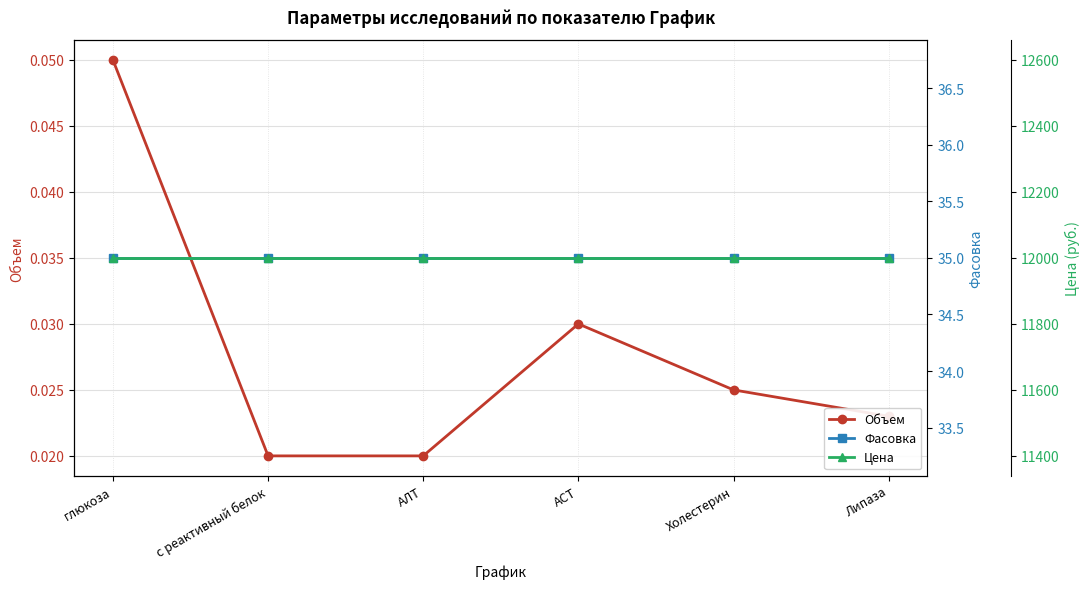

What is the highest value of the Фасовка series?

35.0